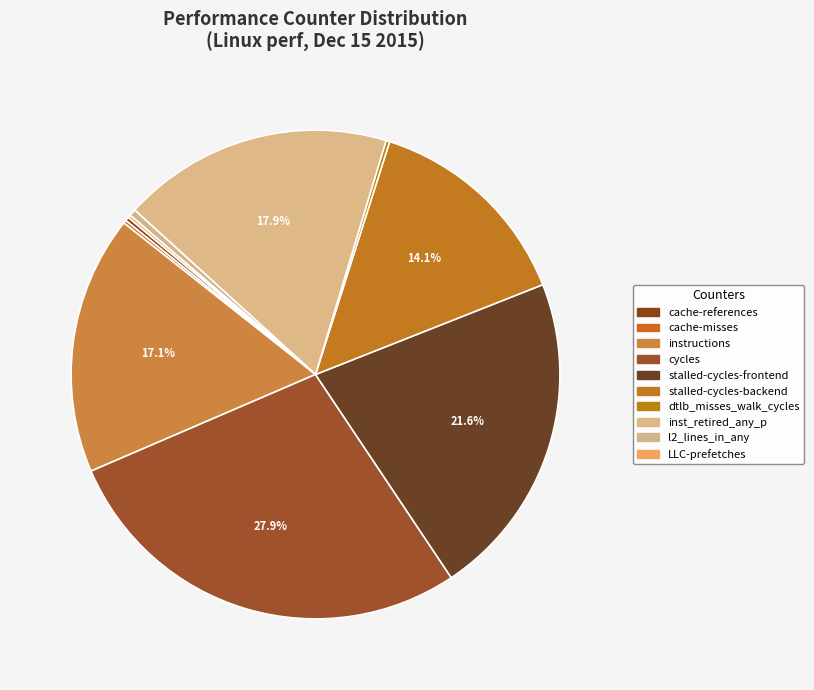

Combined, what portion of the pie is l2_lines_in_any and stalled-cycles-frontend?

22.1%